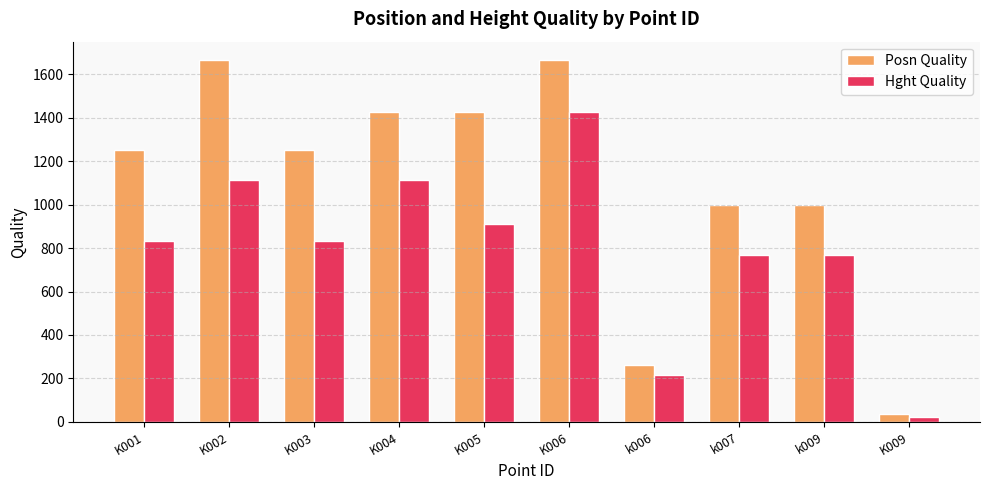

What is the difference between the second highest and second lowest values in the Posn Quality series?

1403.5